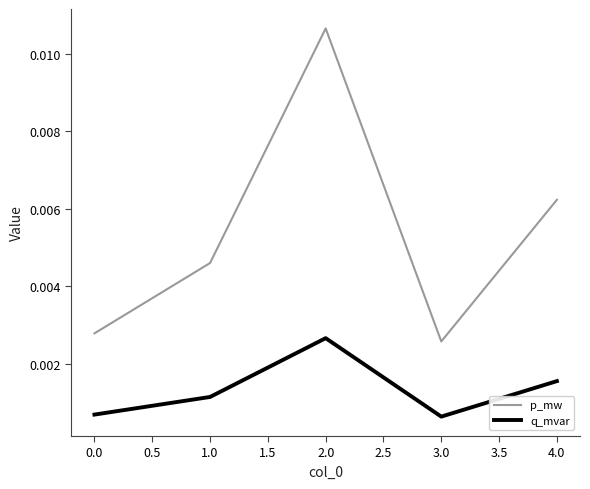

At which category is the sum across all series the highest?

2.0